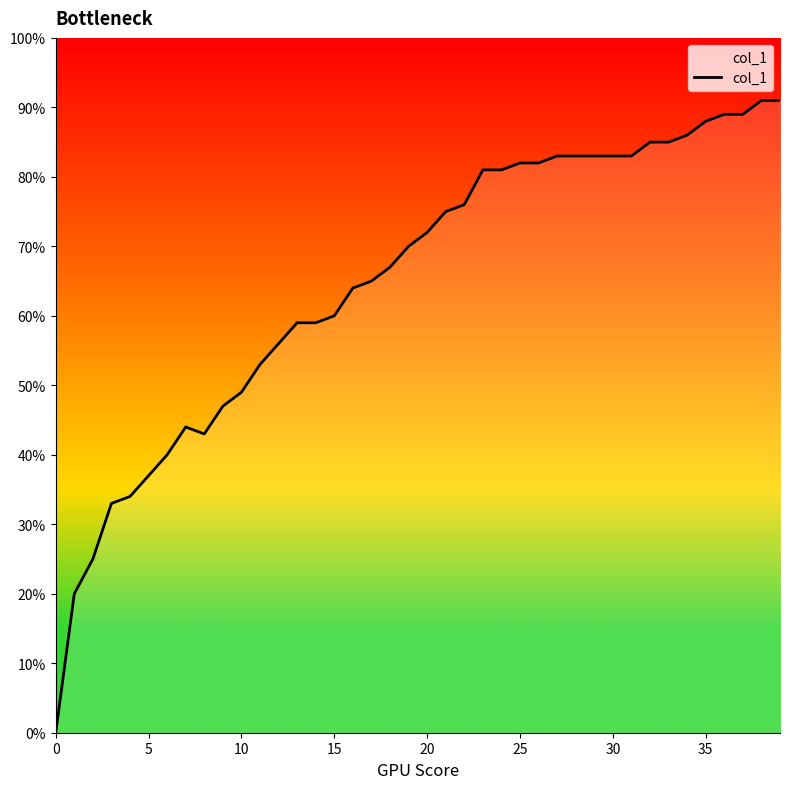

Does the chart have visible grid lines?

No